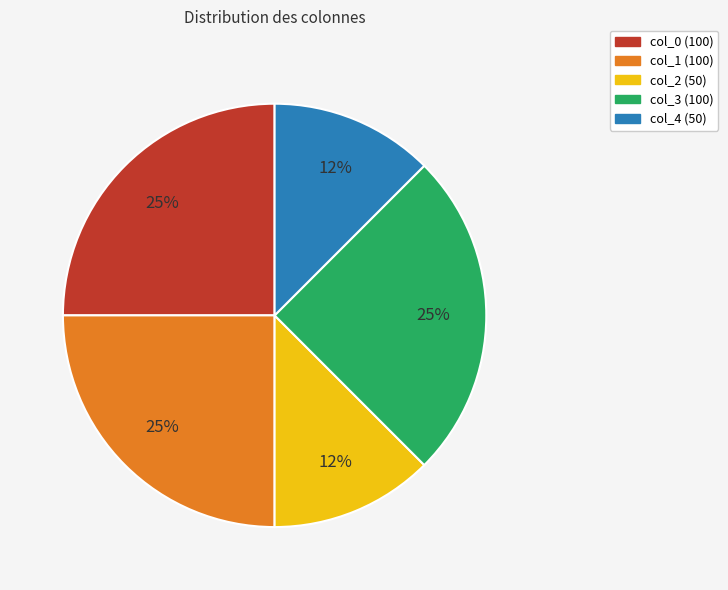

Do col_1 and col_4 together represent more than half of the pie?

No